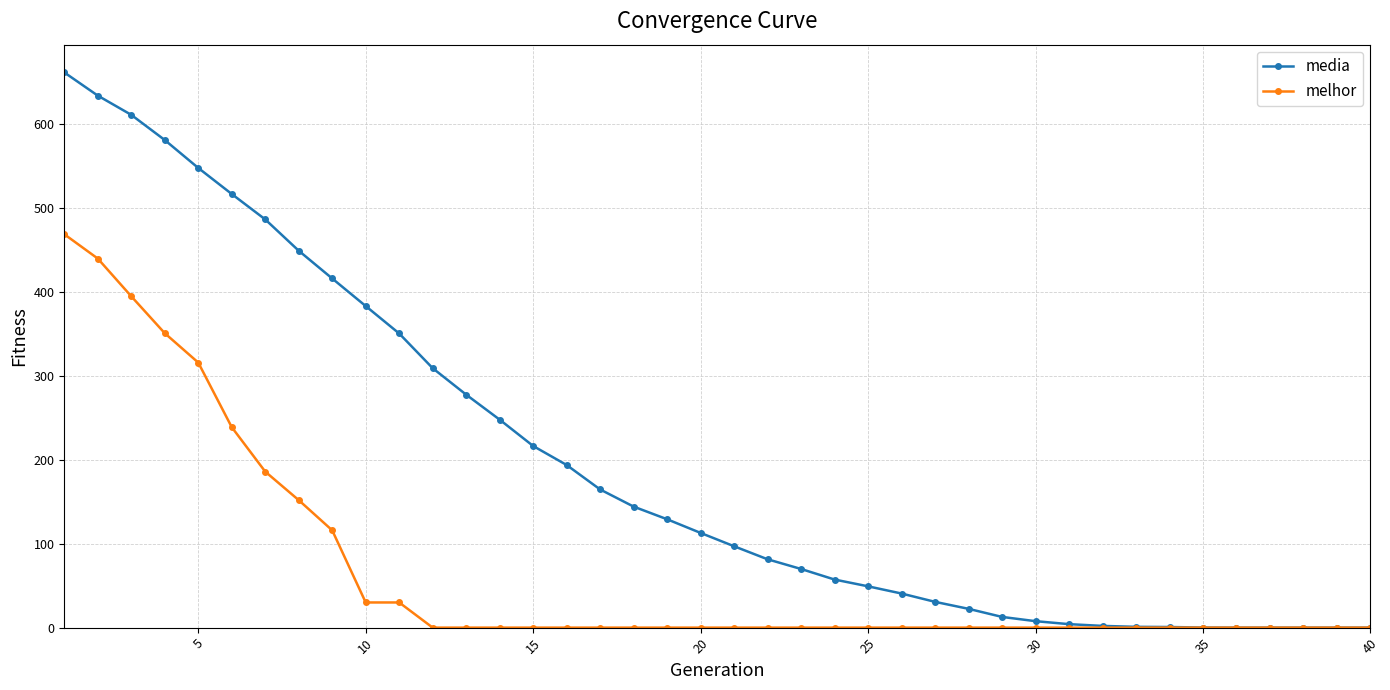

List the series in order of their overall mean, highest first.

media, melhor